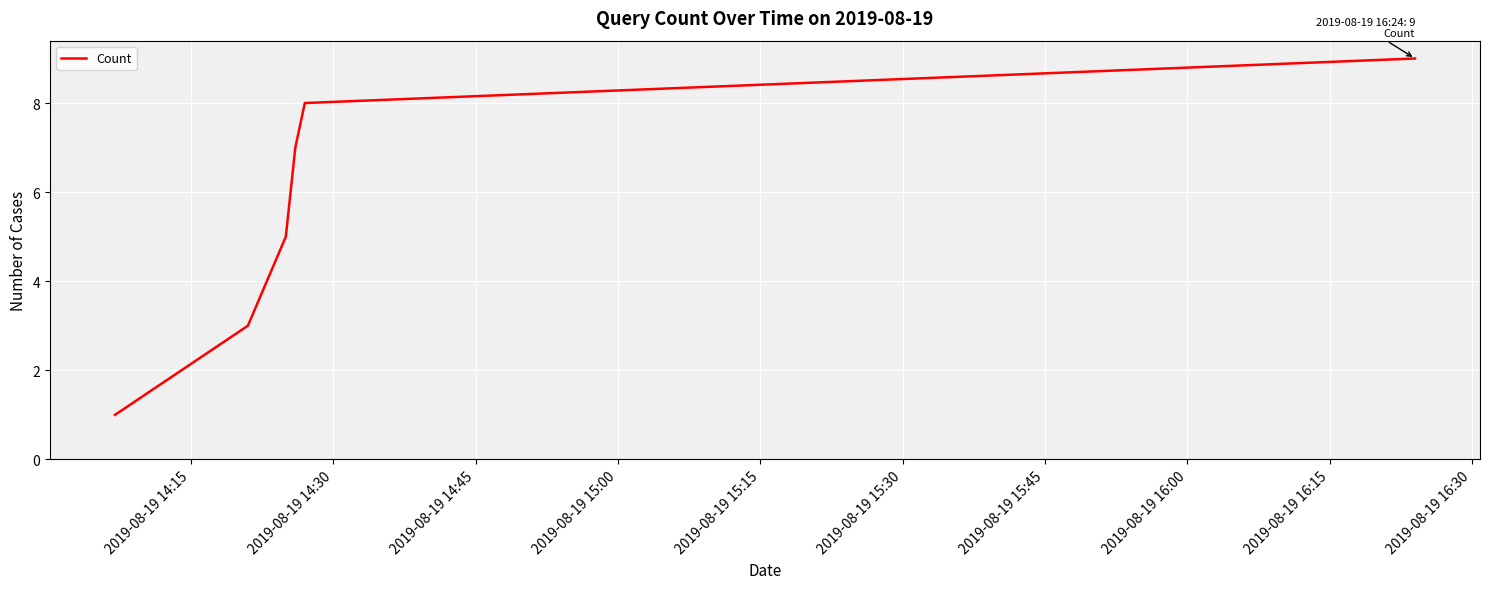

True or false: the data has more than 0 interior local peaks.

False